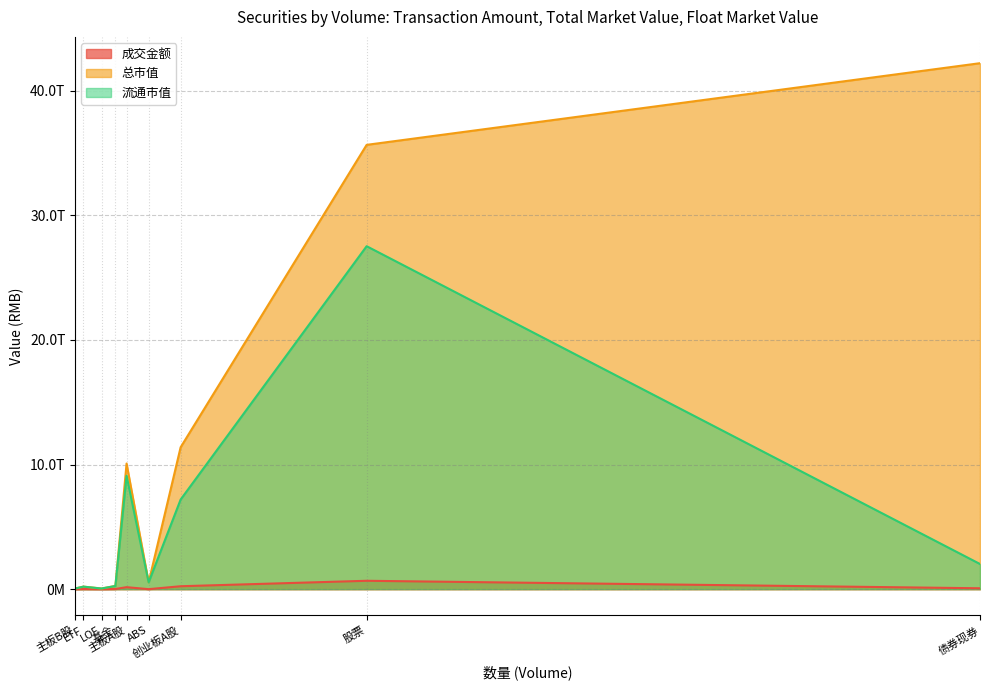

What is the difference between the second highest and minimum values in the 流通市值 series?

9044527863027.5